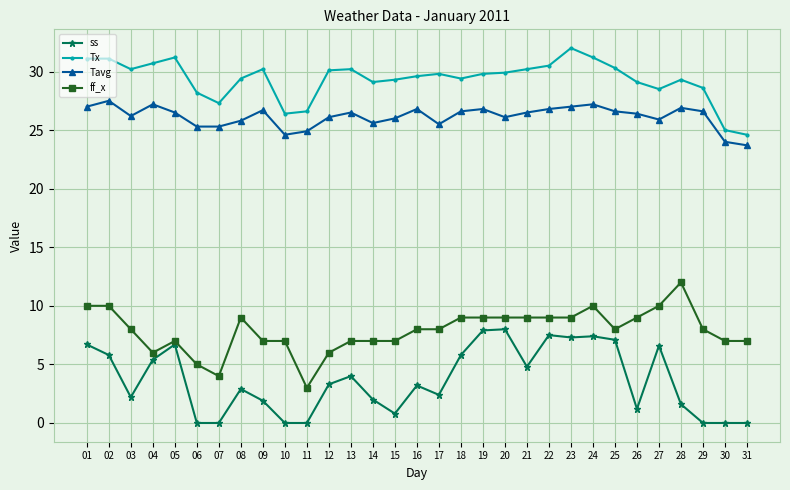

True or false: Tavg and ff_x intersect in this chart.

False